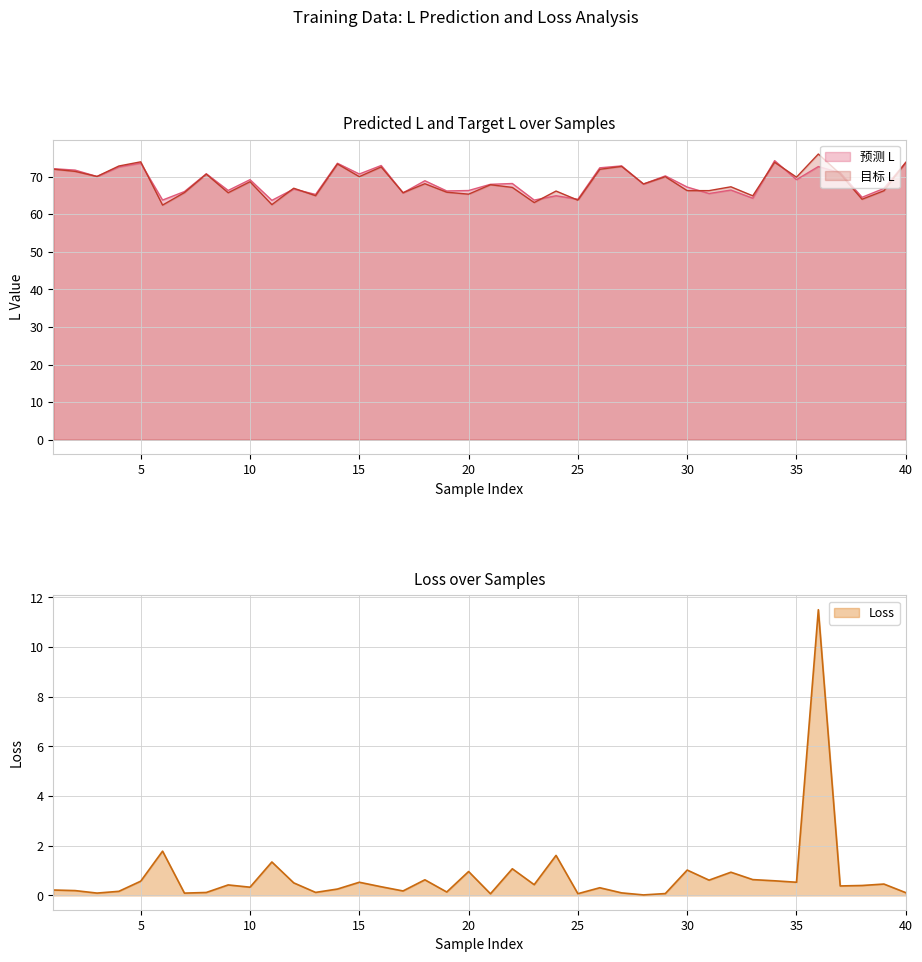

True or false: 预测 L has a value of 72.3 at 26.

True